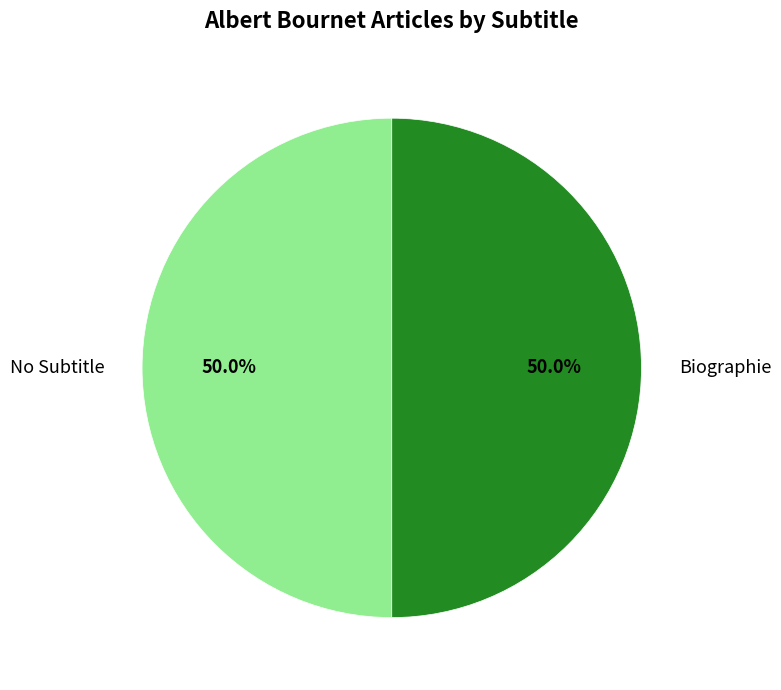

Combined, do Biographie and No Subtitle account for over 50%?

Yes